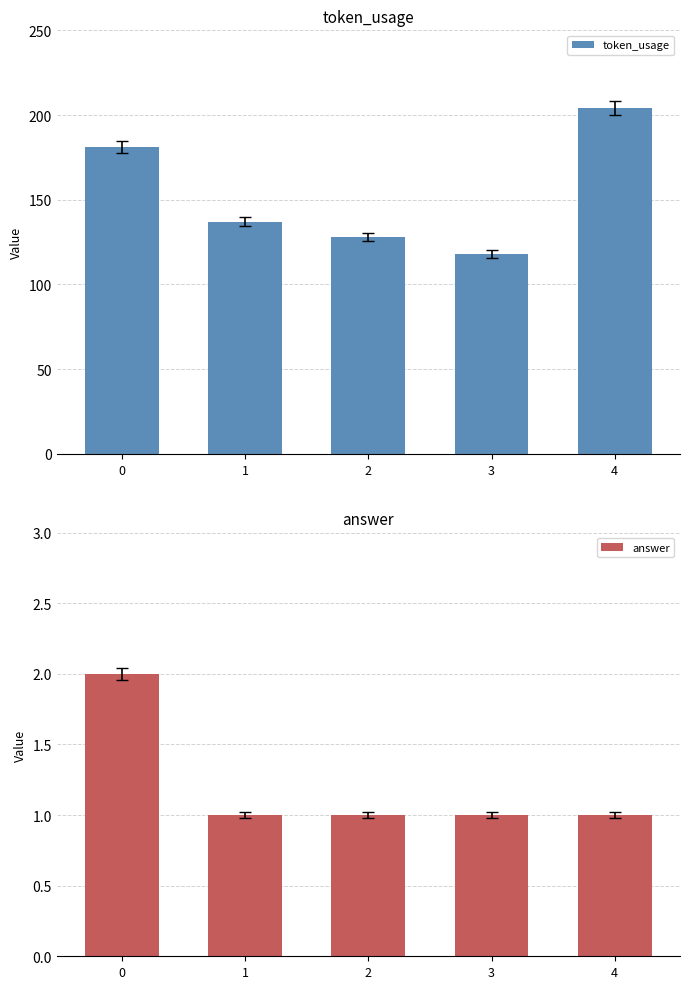

Which series has the largest total across all categories?

token_usage